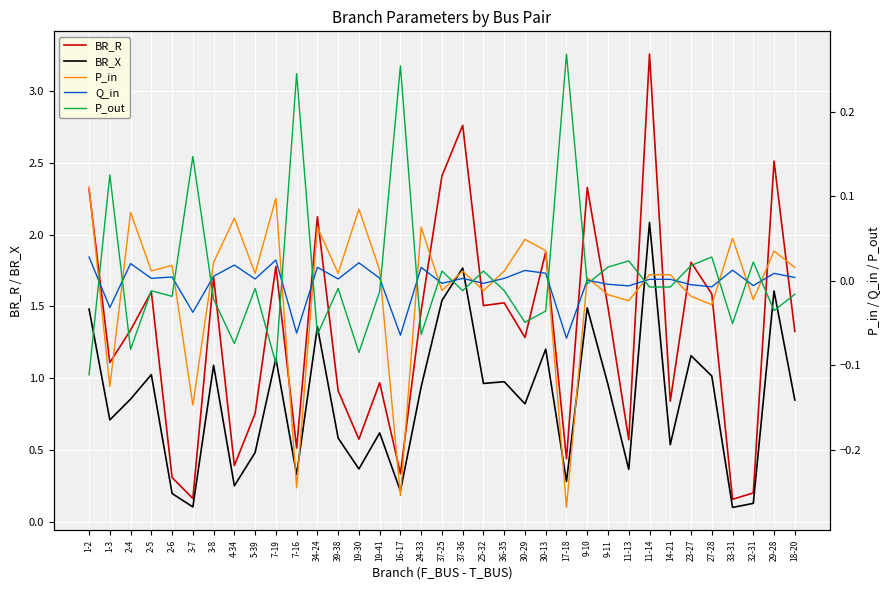

At 32-31, list the series in order from smallest to largest.

P_in, Q_in, P_out, BR_X, BR_R